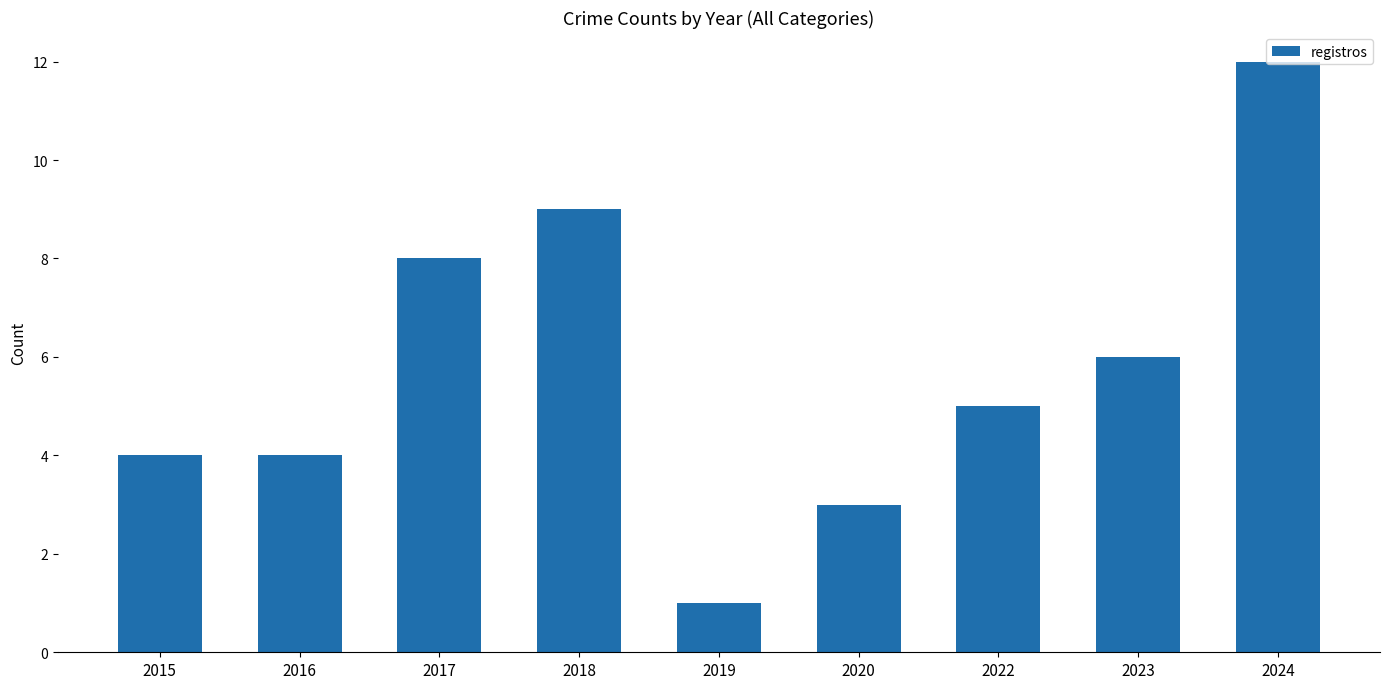

Reading left to right, list all the values displayed in this chart.

4	4	8	9	1	3	5	6	12